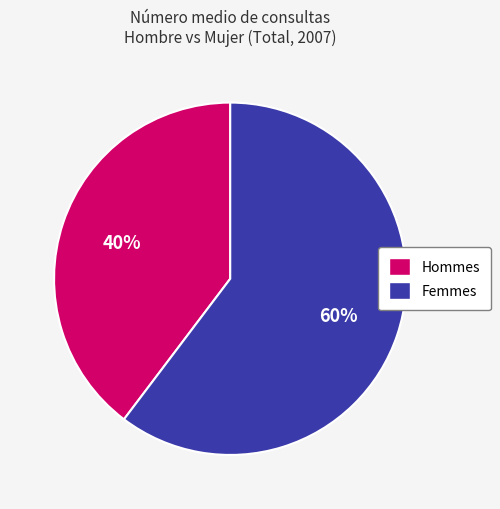

To the nearest percent, what percentage of the pie is Femmes?

60%